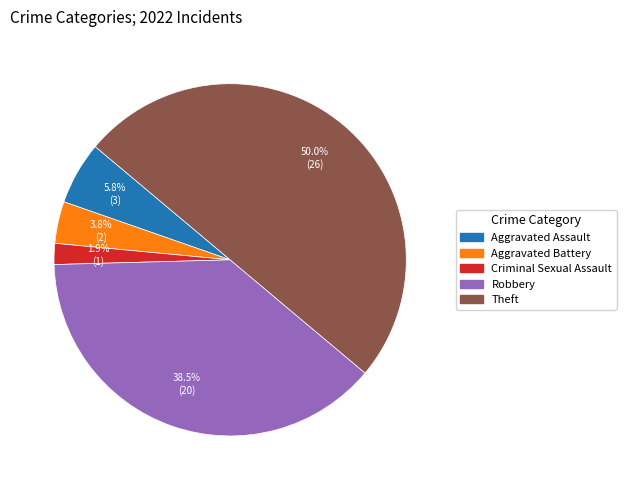

To the nearest percent, what is the difference between the largest and smallest slice percentages?

48%